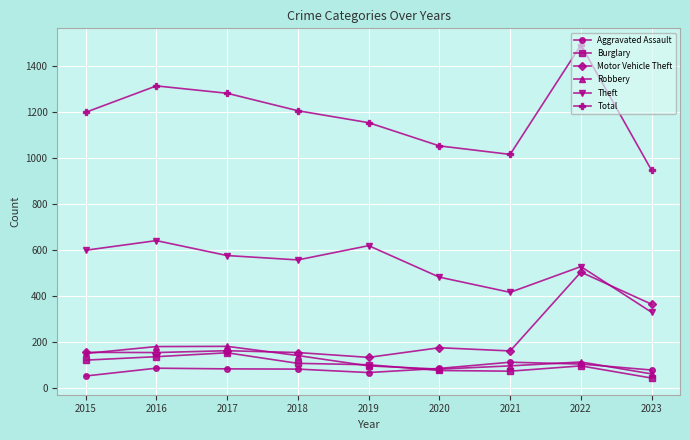

What is the spread (max minus min) of values at 2016?

1228